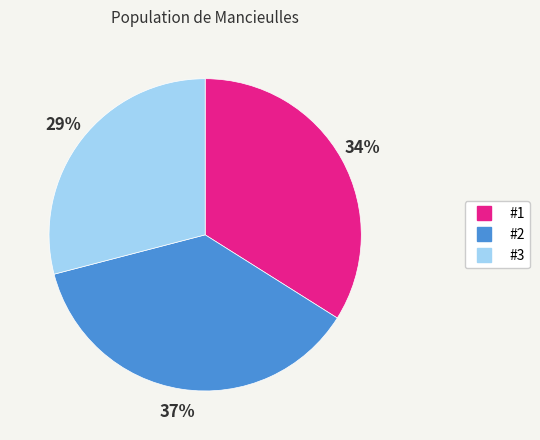

How many segments does this pie chart have?

3